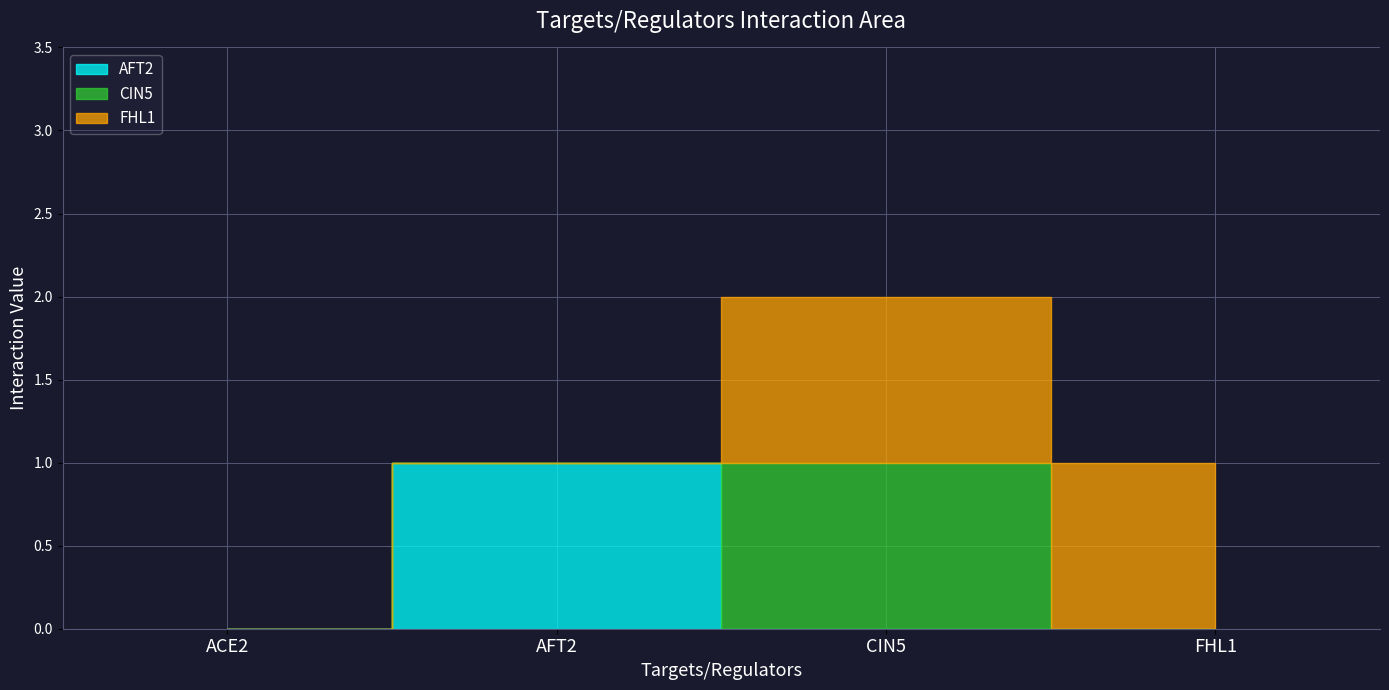

Reading left to right, transcribe all the data shown in this chart.

AFT2: 0	1	0	0
CIN5: 0	0	1	0
FHL1: 0	0	1	1